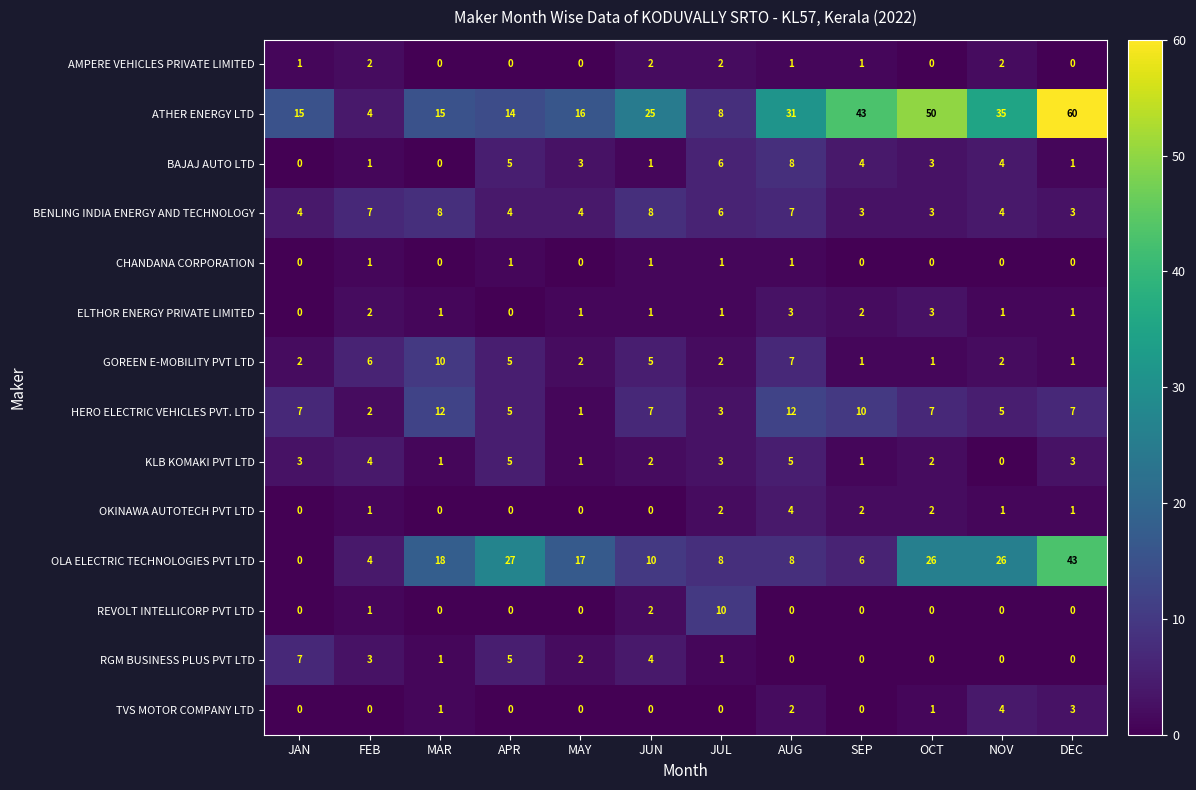

Which label corresponds to the largest value in the chart?

DEC